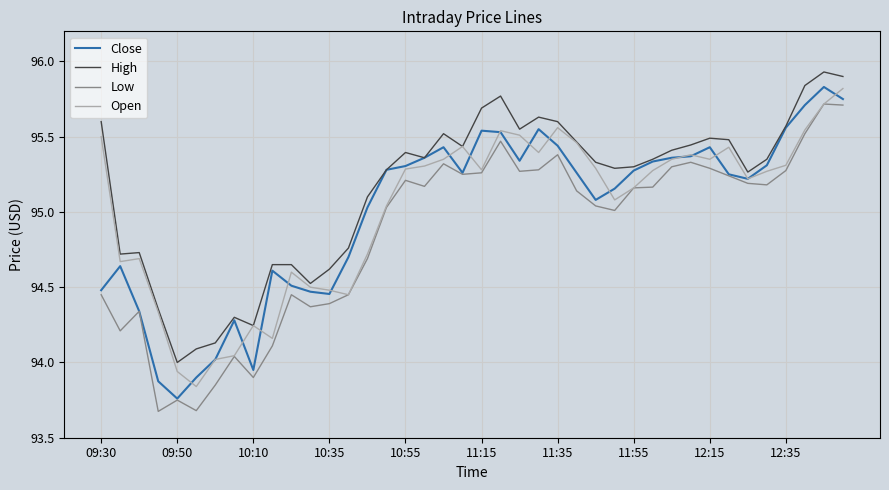

What is the sum of all Low values?

3794.3